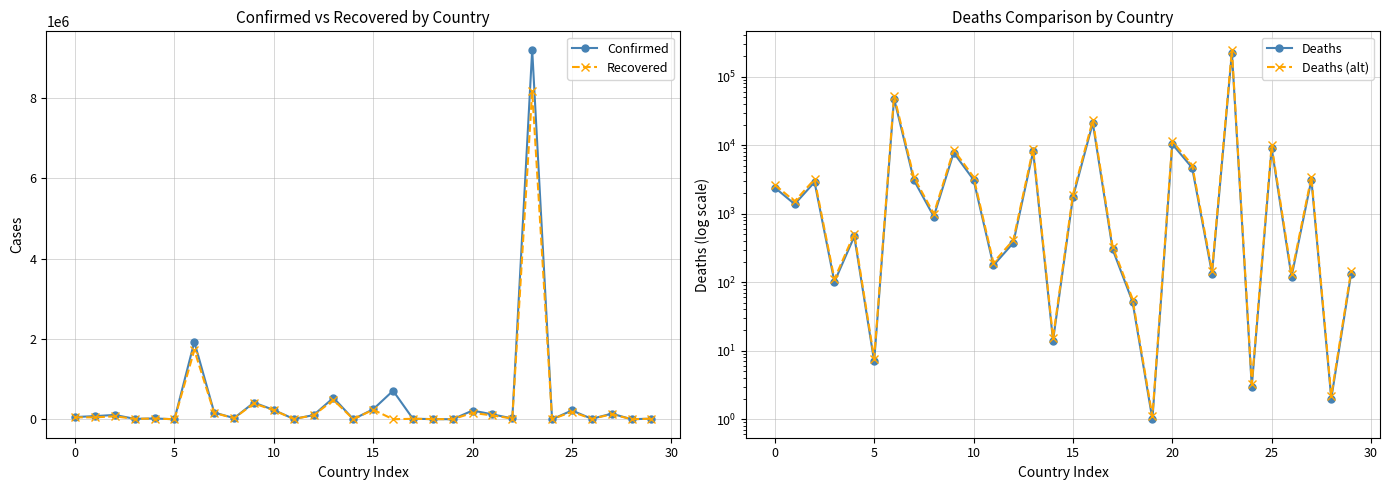

List the series in order of their peak value, highest first.

Confirmed, Recovered, Deaths (alt), Deaths